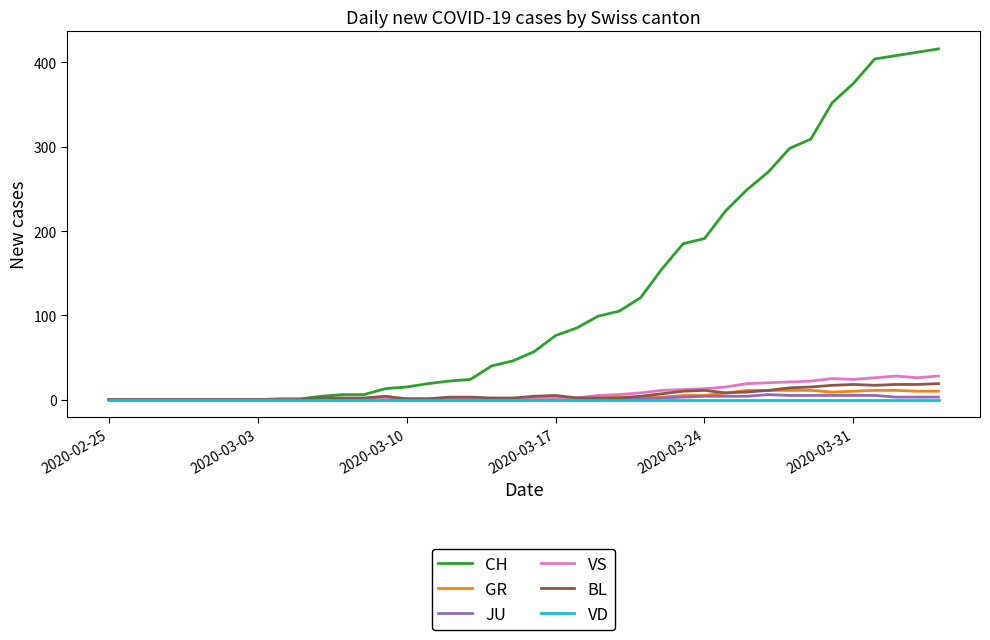

Which series has the largest total across all categories?

CH